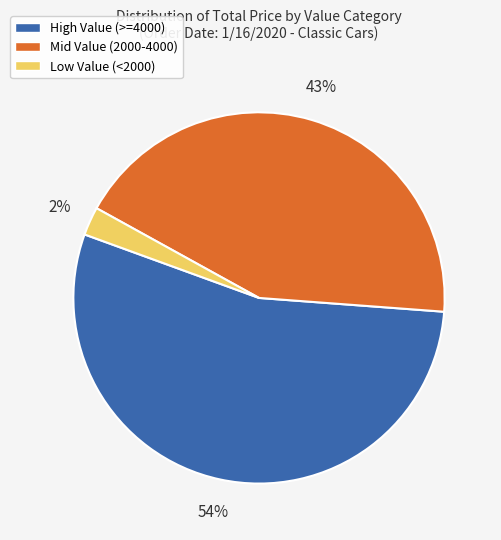

Is the sum of High Value (>=4000) and Low Value (<2000) greater than half?

Yes